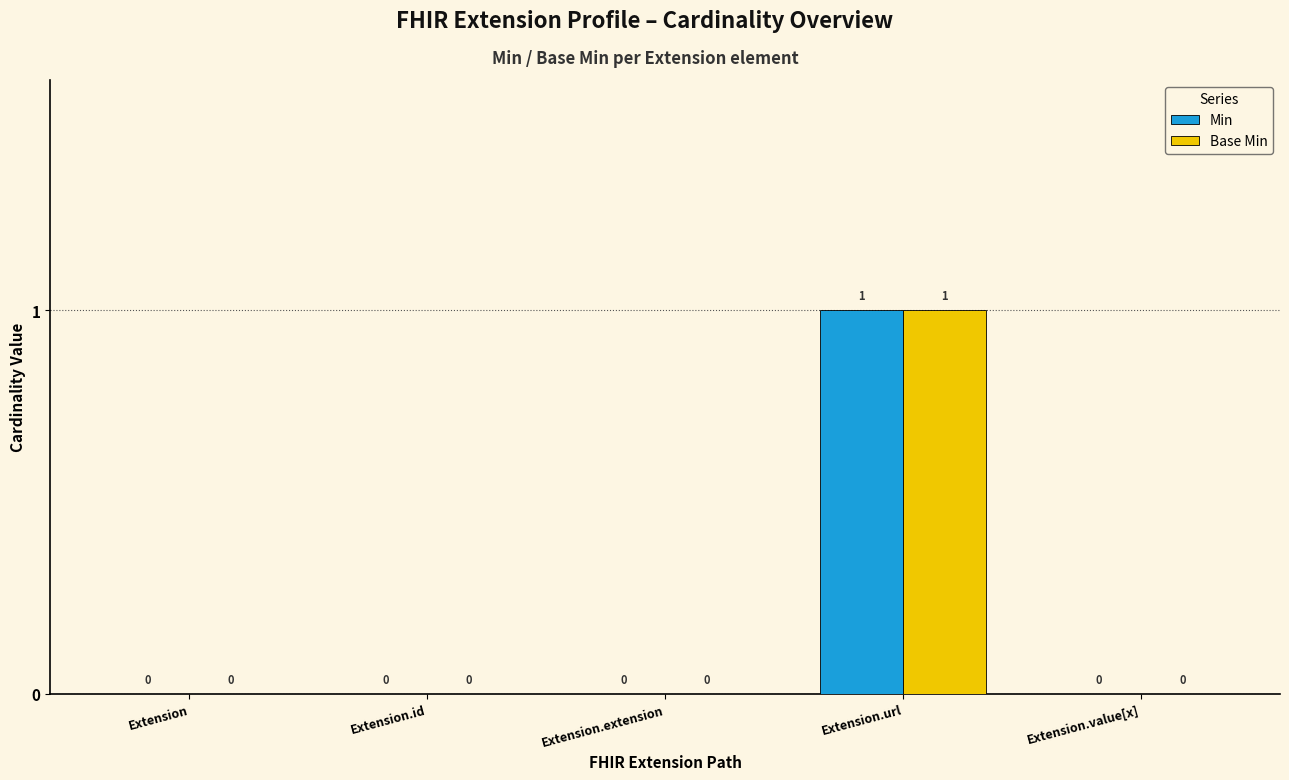

Which category has the highest value across all series?

Extension.url